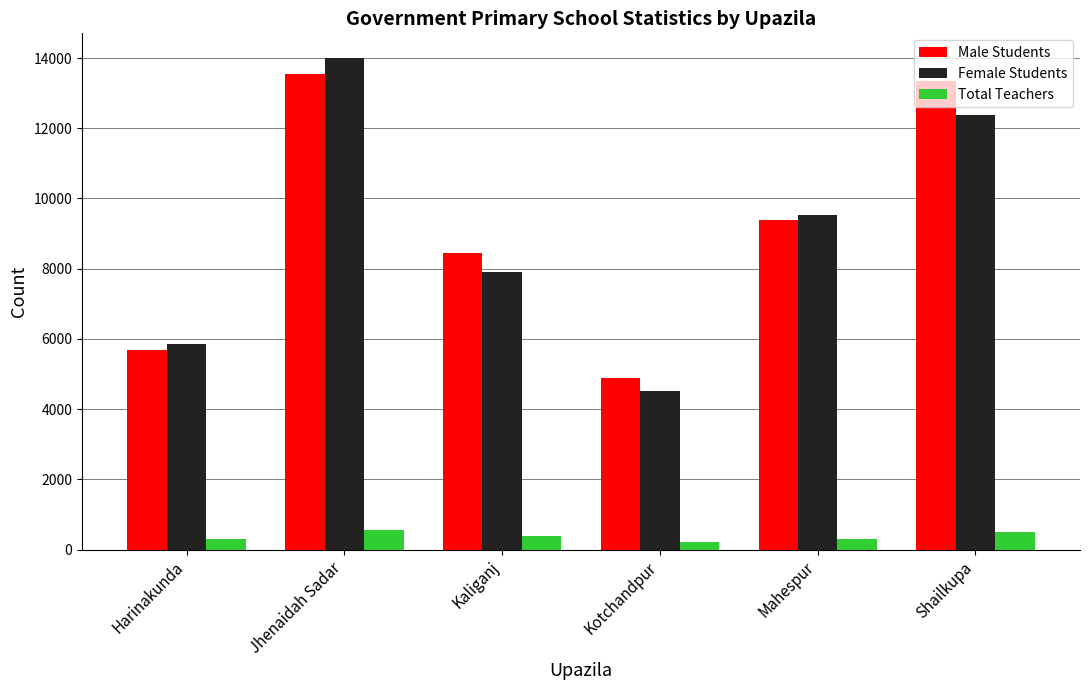

Rank the series by their maximum value, from highest to lowest.

Female Students, Male Students, Total Teachers